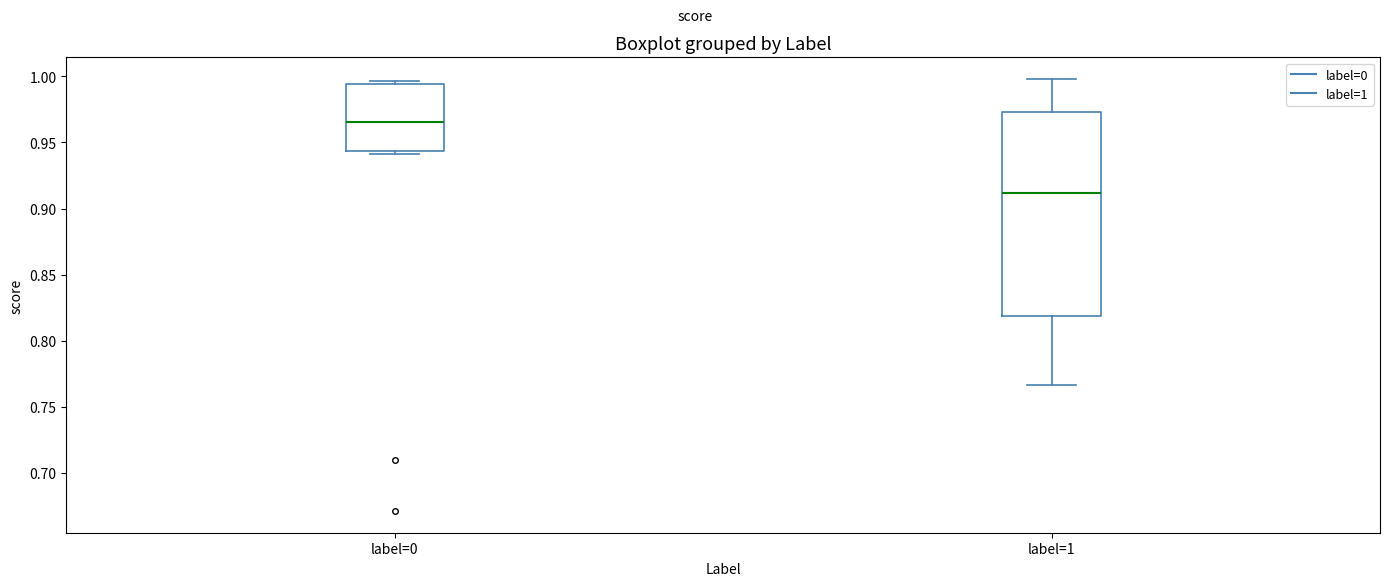

Where is the lower edge of the box for label=0 on the y-axis? The values are not printed on the chart, so give them approximately, as read against the axis.

0.945